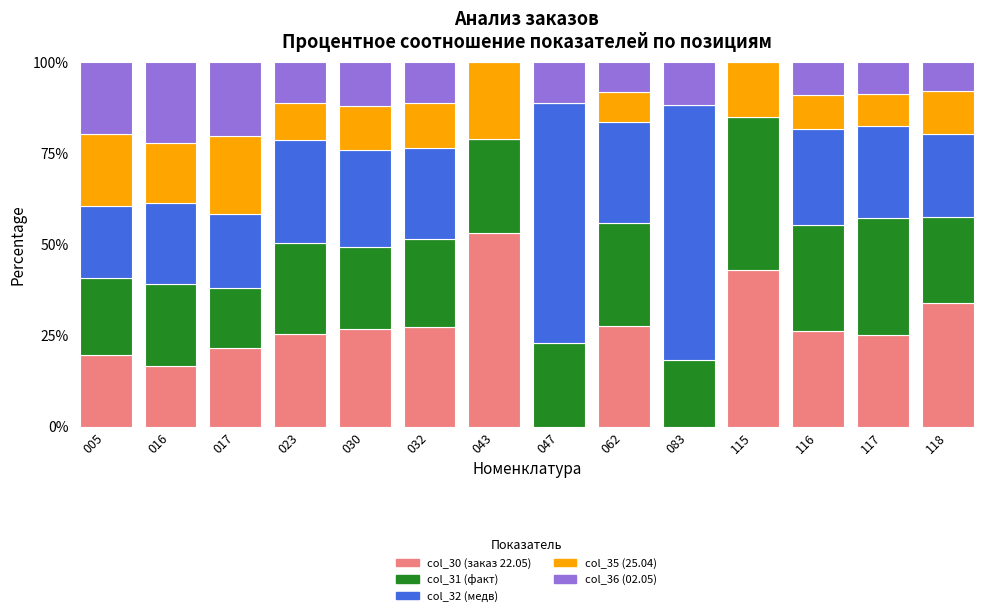

How many values in the col_30 (заказ 22.05) series exceed 26?

7